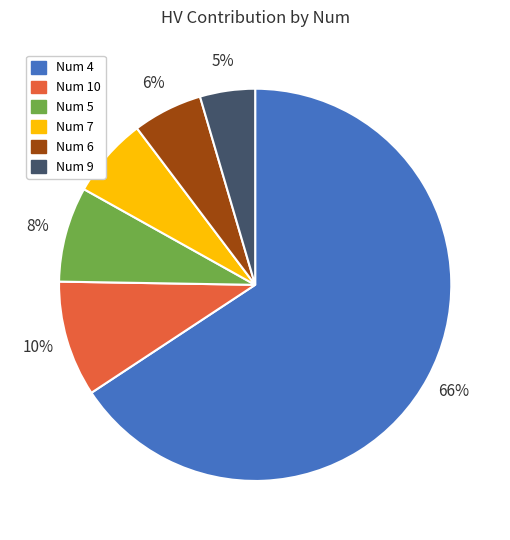

To the nearest percent, what portion does Num 9 represent?

5%